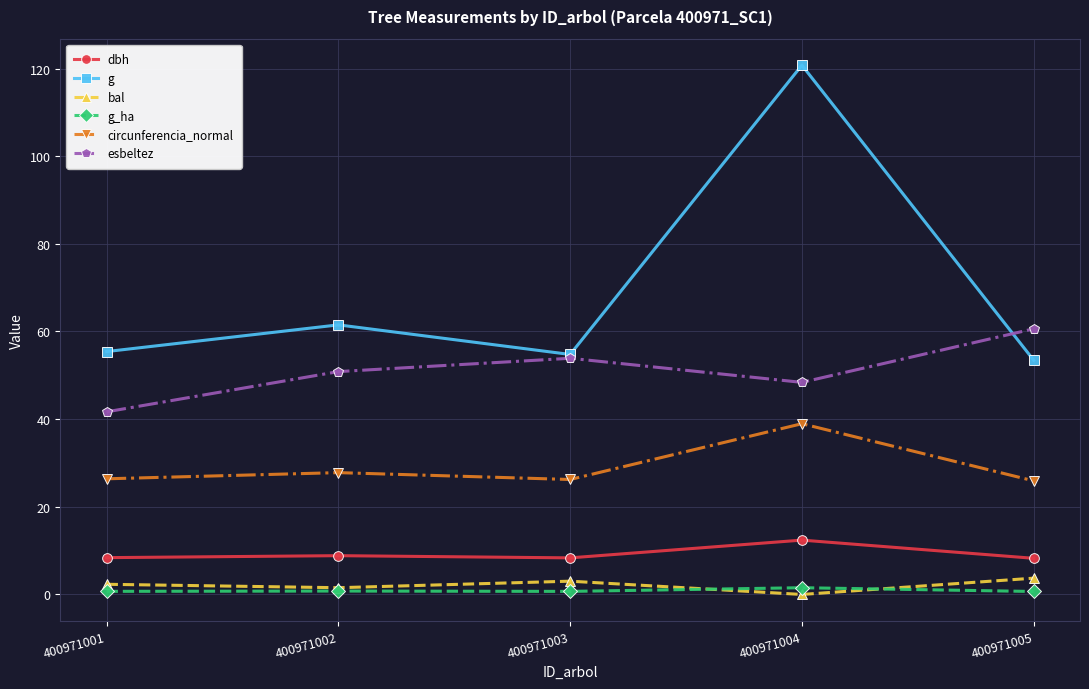

How many distinct data groups are displayed?

6